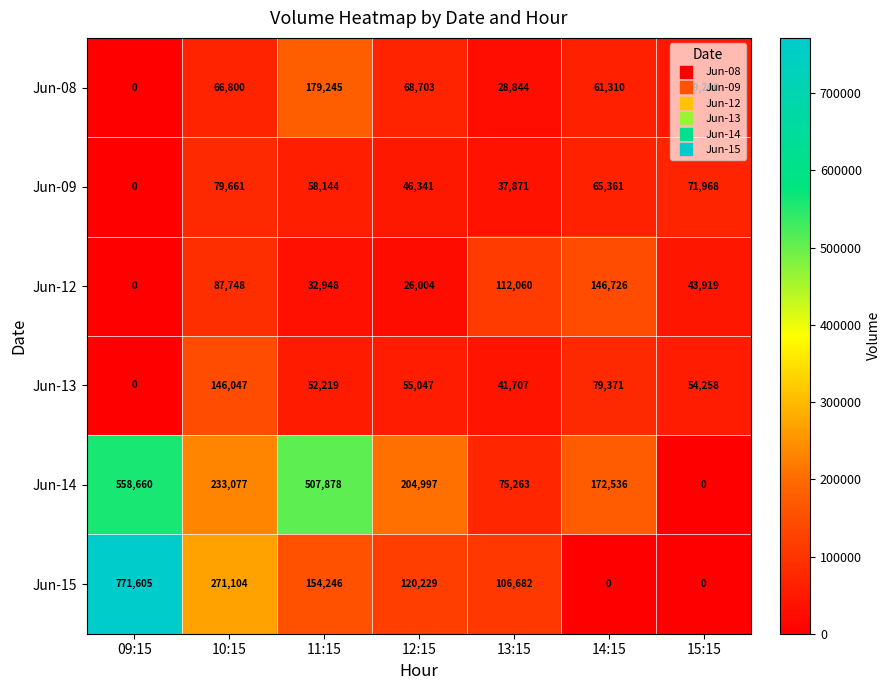

True or false: Jun-13 has a value of 55047 at 12:15.

True